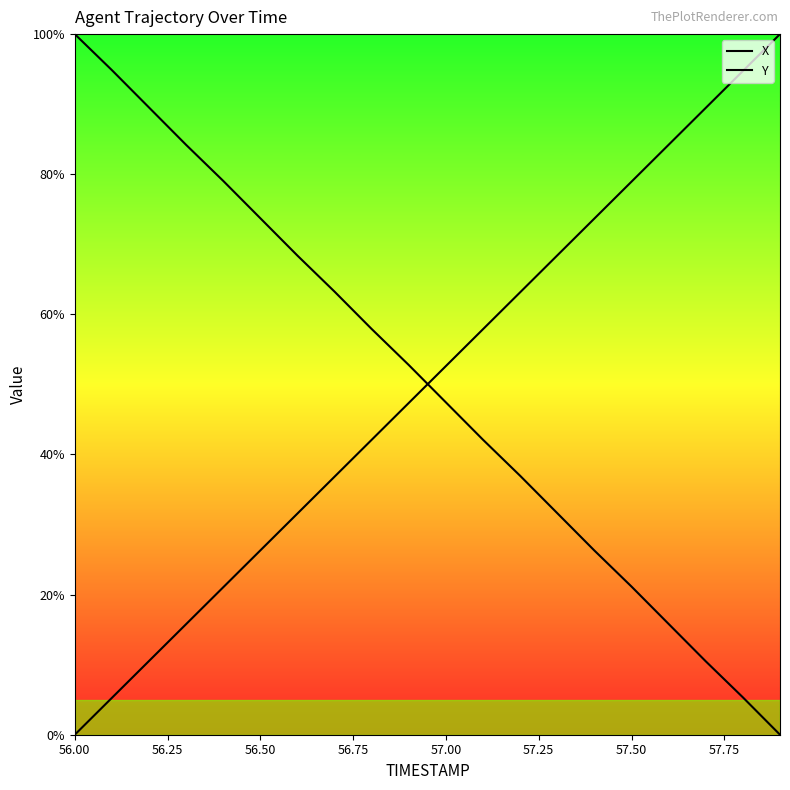

Is the value of Y at 56.25 greater than the value of X at 11?

Yes